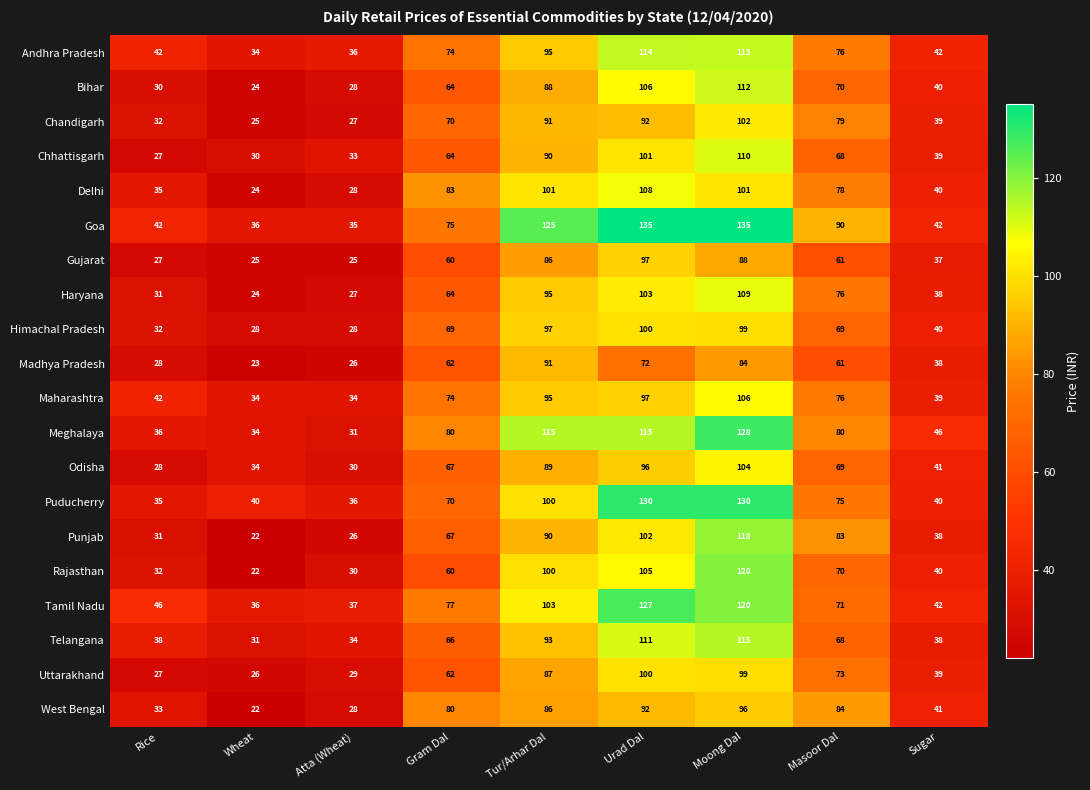

At which label does West Bengal reach its peak?

Moong Dal